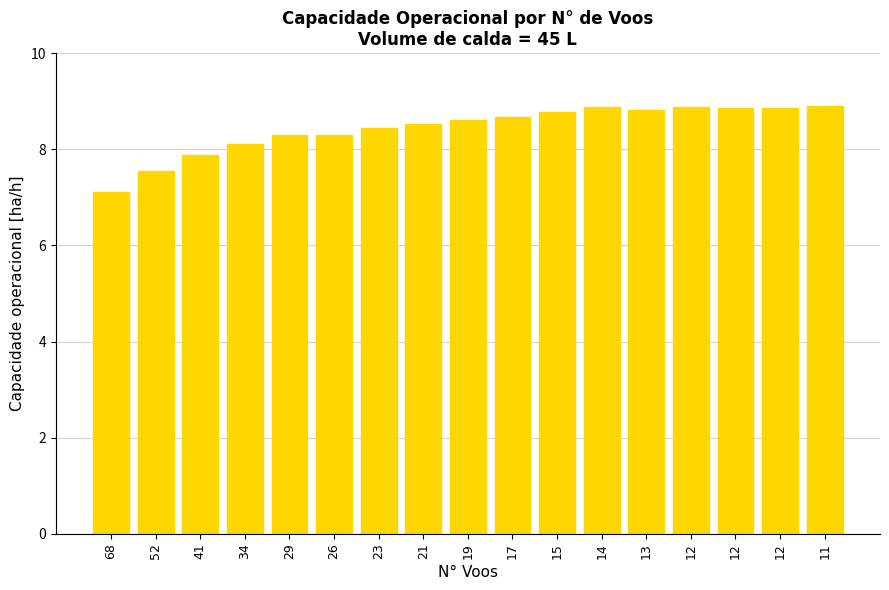

The chart shows a value of 8.6 at 19. True or false?

True